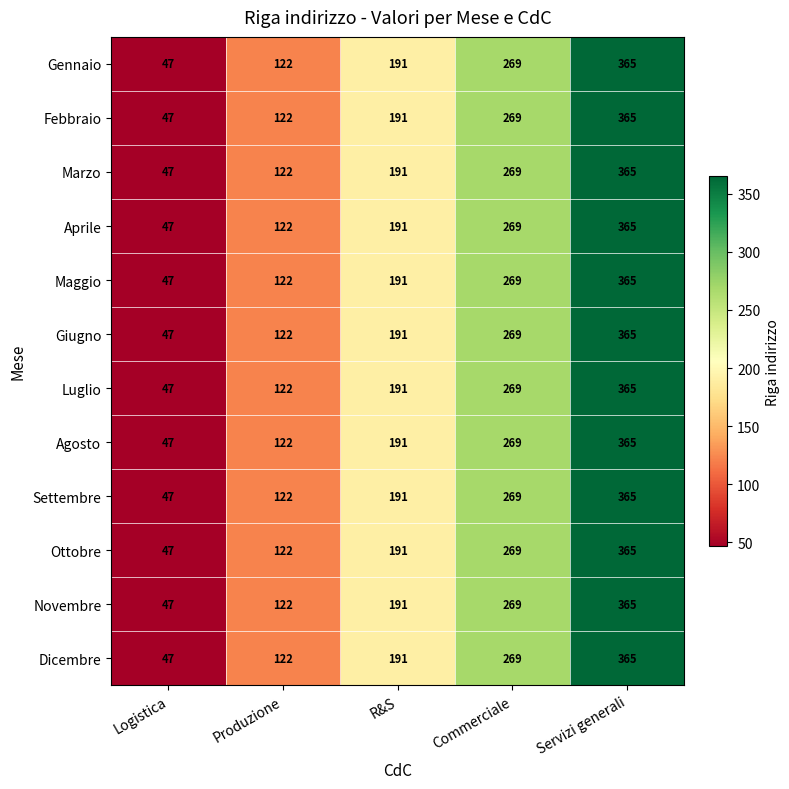

Read the Aprile value at R&S.

191